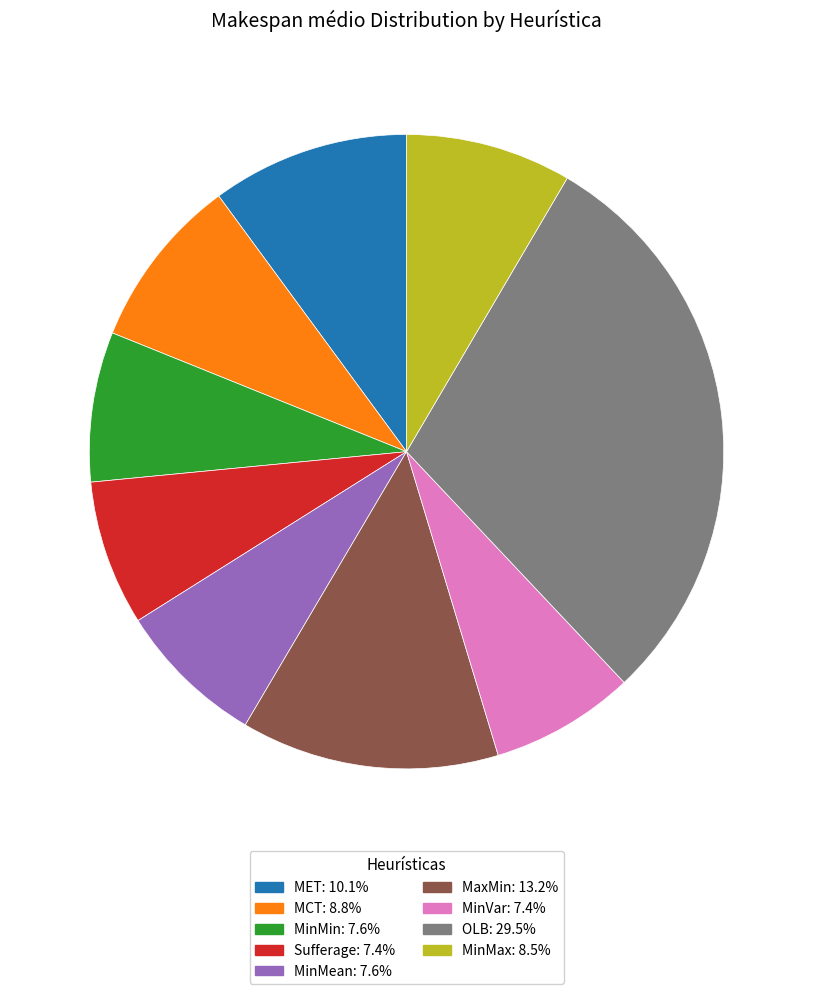

Which slice is the largest?

OLB